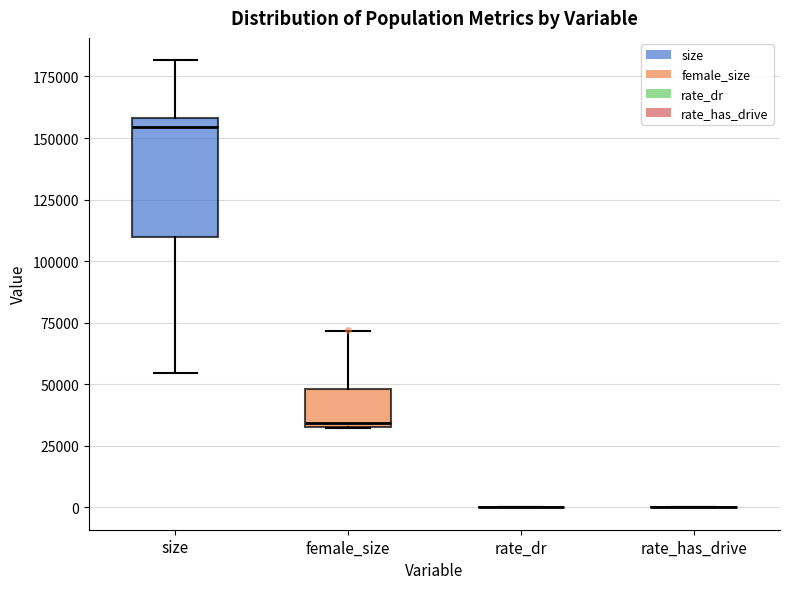

Reading left to right, transcribe this box plot: for each box, give where its median line is, the range the box spans, and where its two whiskers end, as read against the y-axis. The values are not printed on the chart, so give them approximately, as read against the axis.

size: median 155000, box 110000 to 160000, whiskers 55000 to 180000
female_size: median 35000, box 35000 to 50000, whiskers 30000 to 70000
rate_dr: box collapsed to a line at 0, whiskers 0 to 0
rate_has_drive: box collapsed to a line at 0, whiskers 0 to 0